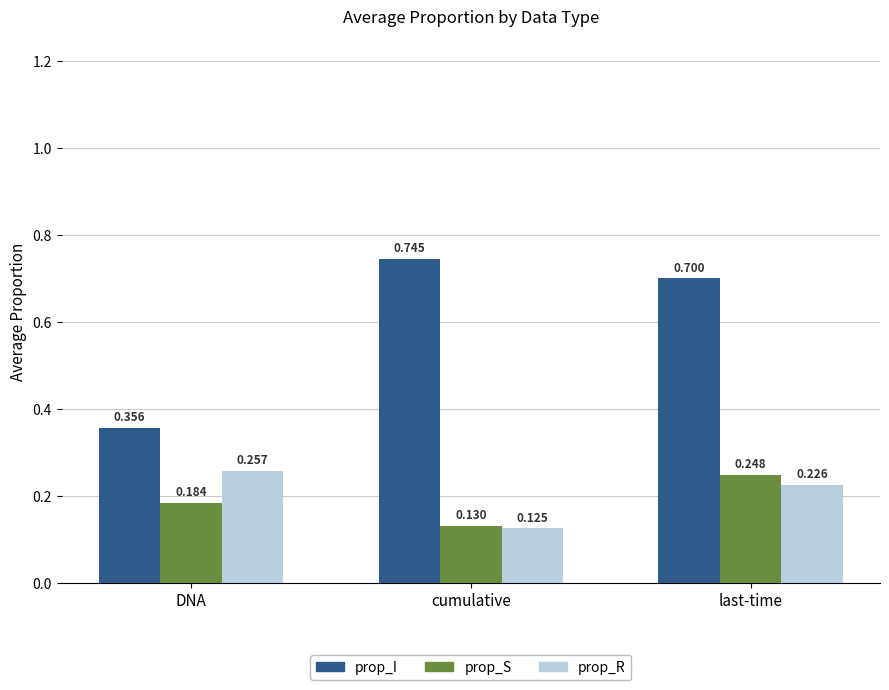

What is the difference between the highest and lowest values at cumulative?

0.6